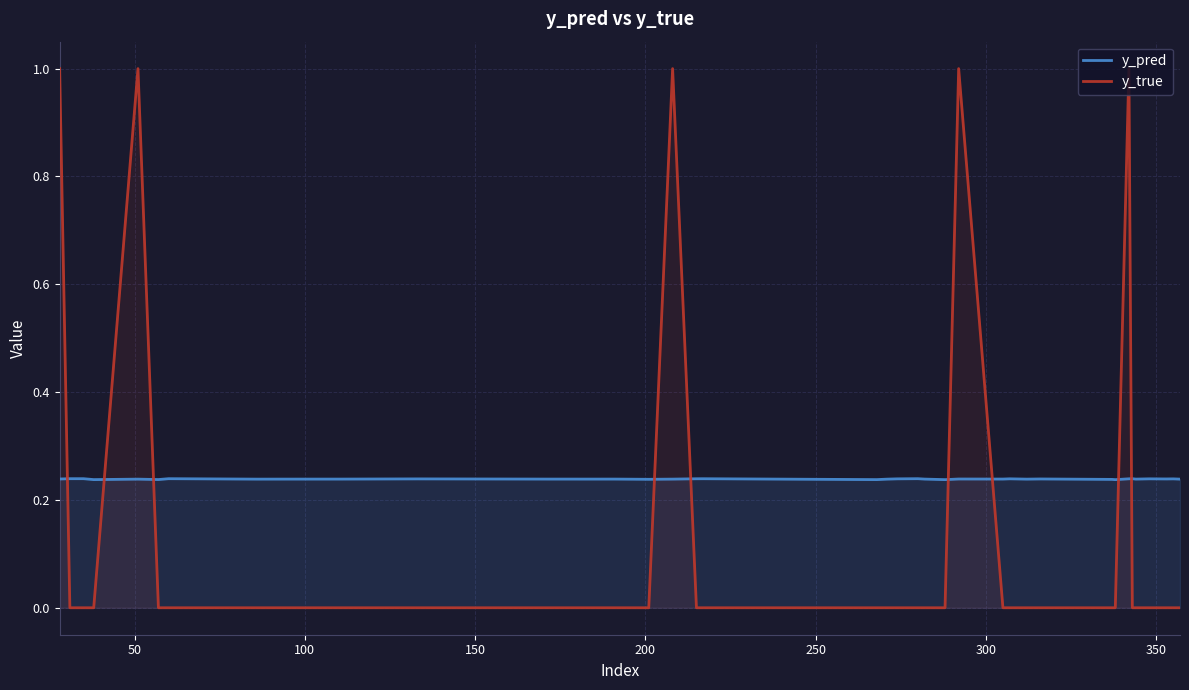

True or false: y_true and y_pred cross at least once.

True